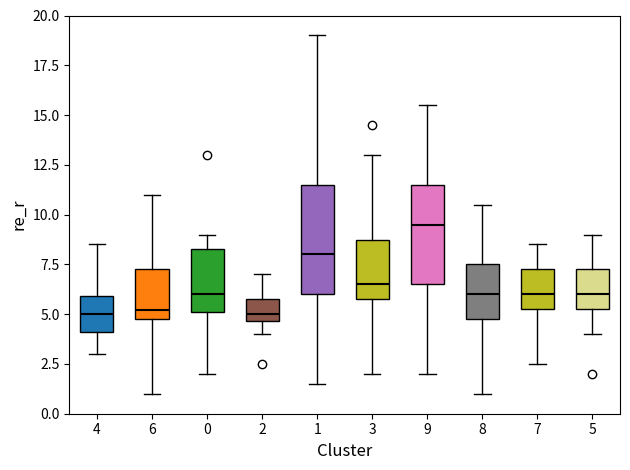

Comparing the boxes themselves (not the whiskers), which one is the tallest?

1